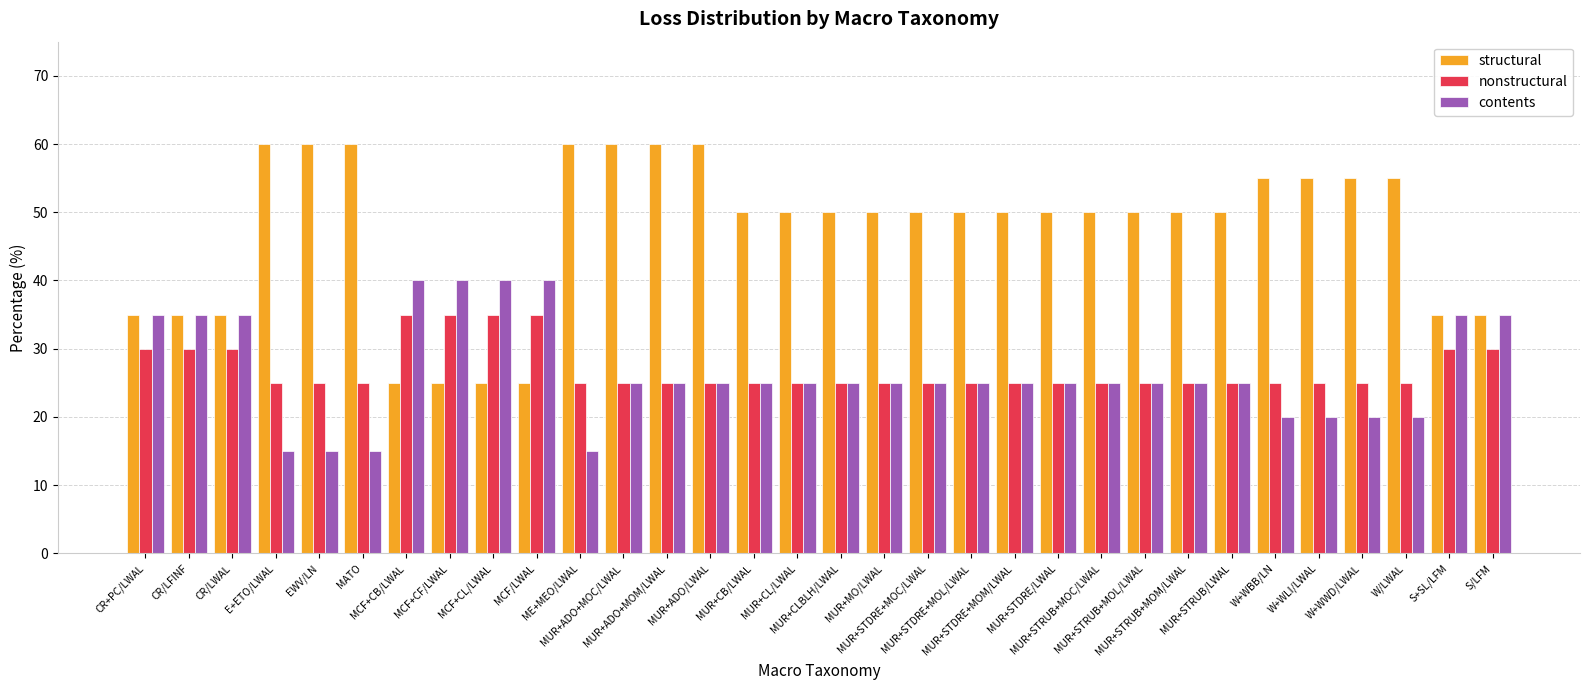

Reading left to right, list all the values displayed in this chart.

structural: CR+PC/LWAL=35	CR/LFINF=35	CR/LWAL=35	E+ETO/LWAL=60	EWV/LN=60	MATO=60	MCF+CB/LWAL=25	MCF+CF/LWAL=25	MCF+CL/LWAL=25	MCF/LWAL=25	ME+MEO/LWAL=60	MUR+ADO+MOC/LWAL=60	MUR+ADO+MOM/LWAL=60	MUR+ADO/LWAL=60	MUR+CB/LWAL=50	MUR+CL/LWAL=50	MUR+CLBLH/LWAL=50	MUR+MO/LWAL=50	MUR+STDRE+MOC/LWAL=50	MUR+STDRE+MOL/LWAL=50	MUR+STDRE+MOM/LWAL=50	MUR+STDRE/LWAL=50	MUR+STRUB+MOC/LWAL=50	MUR+STRUB+MOL/LWAL=50	MUR+STRUB+MOM/LWAL=50	MUR+STRUB/LWAL=50	W+WBB/LN=55	W+WLI/LWAL=55	W+WWD/LWAL=55	W/LWAL=55	S+SL/LFM=35	S/LFM=35
nonstructural: CR+PC/LWAL=30	CR/LFINF=30	CR/LWAL=30	E+ETO/LWAL=25	EWV/LN=25	MATO=25	MCF+CB/LWAL=35	MCF+CF/LWAL=35	MCF+CL/LWAL=35	MCF/LWAL=35	ME+MEO/LWAL=25	MUR+ADO+MOC/LWAL=25	MUR+ADO+MOM/LWAL=25	MUR+ADO/LWAL=25	MUR+CB/LWAL=25	MUR+CL/LWAL=25	MUR+CLBLH/LWAL=25	MUR+MO/LWAL=25	MUR+STDRE+MOC/LWAL=25	MUR+STDRE+MOL/LWAL=25	MUR+STDRE+MOM/LWAL=25	MUR+STDRE/LWAL=25	MUR+STRUB+MOC/LWAL=25	MUR+STRUB+MOL/LWAL=25	MUR+STRUB+MOM/LWAL=25	MUR+STRUB/LWAL=25	W+WBB/LN=25	W+WLI/LWAL=25	W+WWD/LWAL=25	W/LWAL=25	S+SL/LFM=30	S/LFM=30
contents: CR+PC/LWAL=35	CR/LFINF=35	CR/LWAL=35	E+ETO/LWAL=15	EWV/LN=15	MATO=15	MCF+CB/LWAL=40	MCF+CF/LWAL=40	MCF+CL/LWAL=40	MCF/LWAL=40	ME+MEO/LWAL=15	MUR+ADO+MOC/LWAL=25	MUR+ADO+MOM/LWAL=25	MUR+ADO/LWAL=25	MUR+CB/LWAL=25	MUR+CL/LWAL=25	MUR+CLBLH/LWAL=25	MUR+MO/LWAL=25	MUR+STDRE+MOC/LWAL=25	MUR+STDRE+MOL/LWAL=25	MUR+STDRE+MOM/LWAL=25	MUR+STDRE/LWAL=25	MUR+STRUB+MOC/LWAL=25	MUR+STRUB+MOL/LWAL=25	MUR+STRUB+MOM/LWAL=25	MUR+STRUB/LWAL=25	W+WBB/LN=20	W+WLI/LWAL=20	W+WWD/LWAL=20	W/LWAL=20	S+SL/LFM=35	S/LFM=35